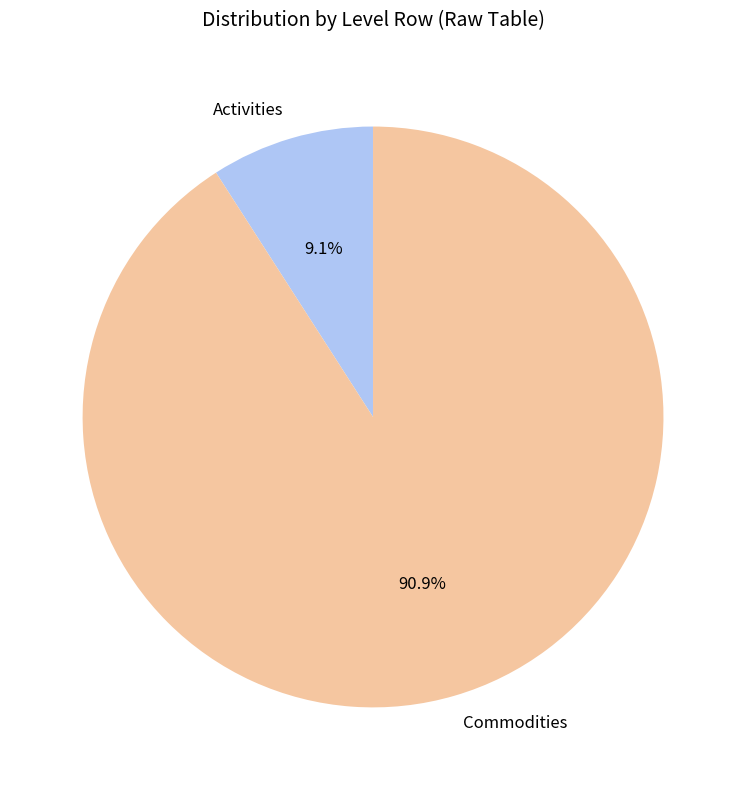

Which slice is the smallest?

Activities